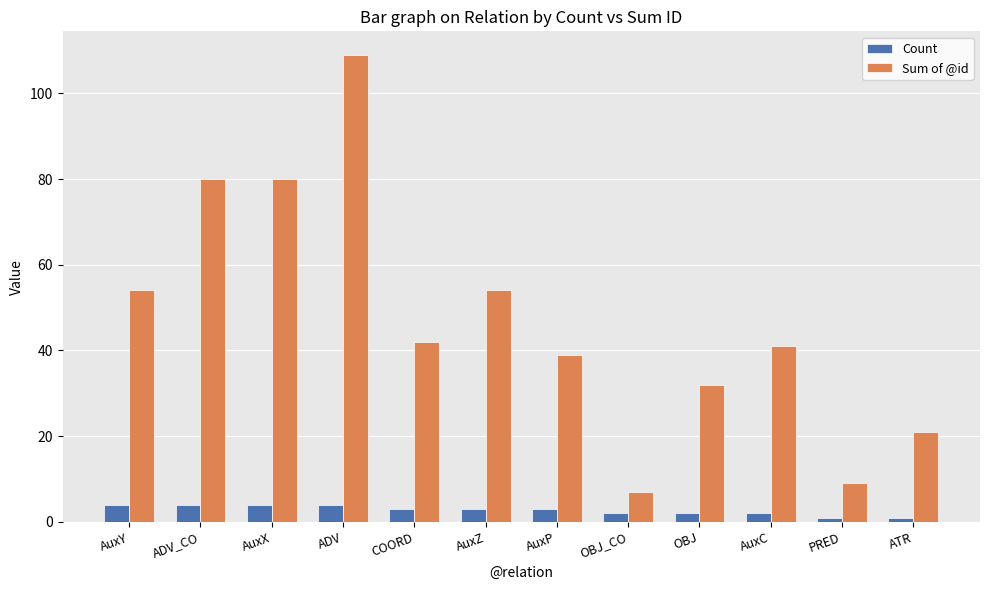

What position from the right is OBJ?

4